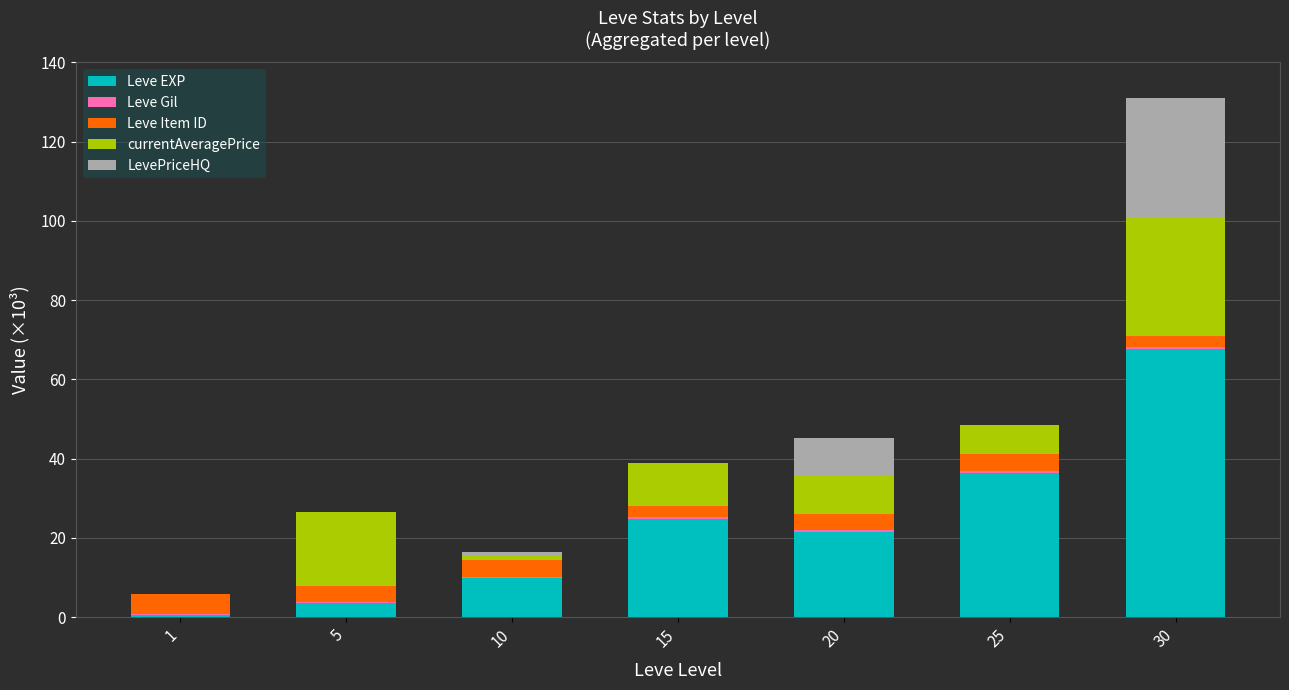

What is the maximum value for Leve EXP?

67.7